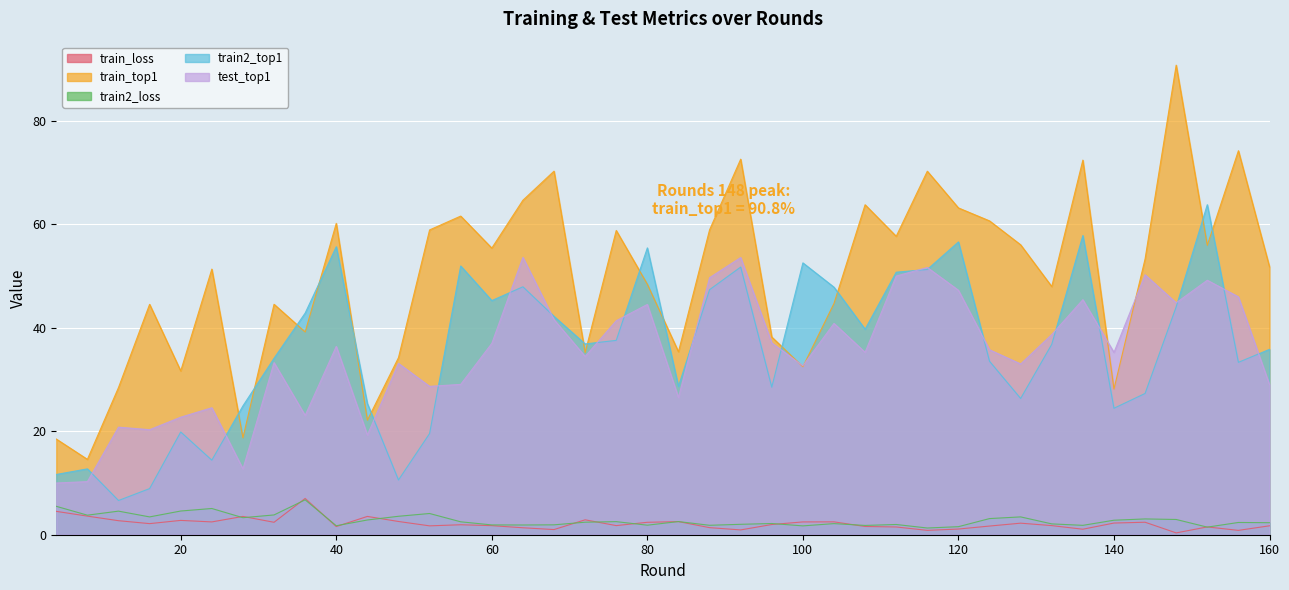

Is it true that test_top1 equals 50.1 at 100?

False